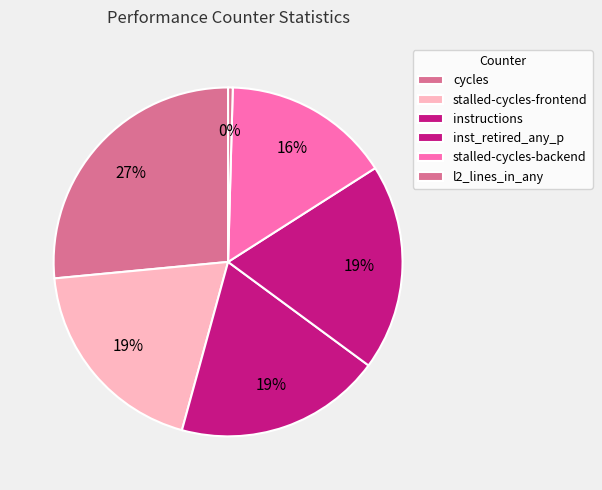

How many segments does this pie chart have?

6